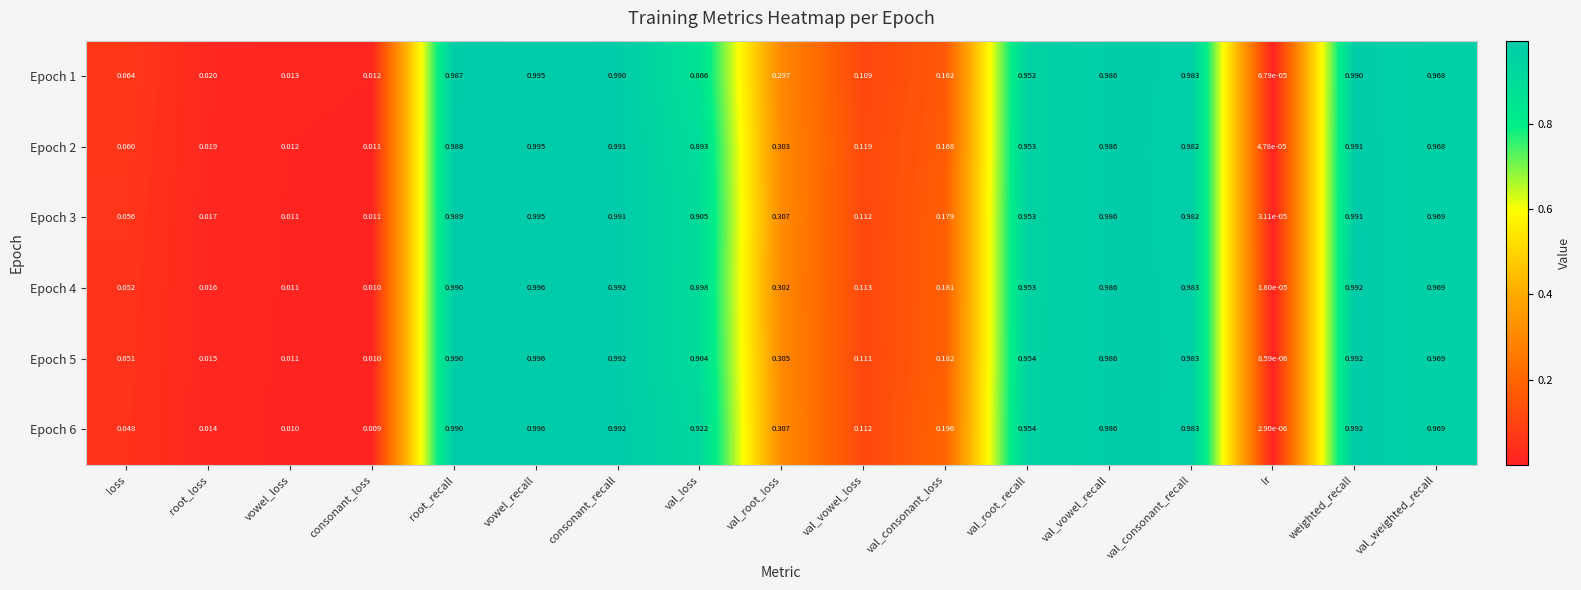

Count the number of categories in the chart.

17